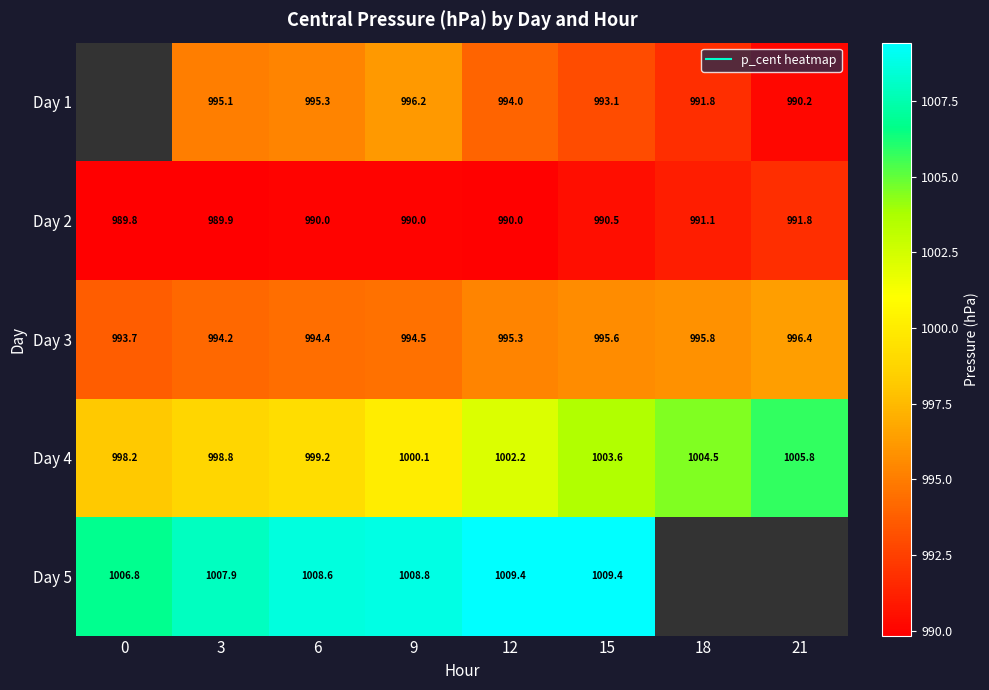

What is the difference between the highest and lowest values at 21?

15.5